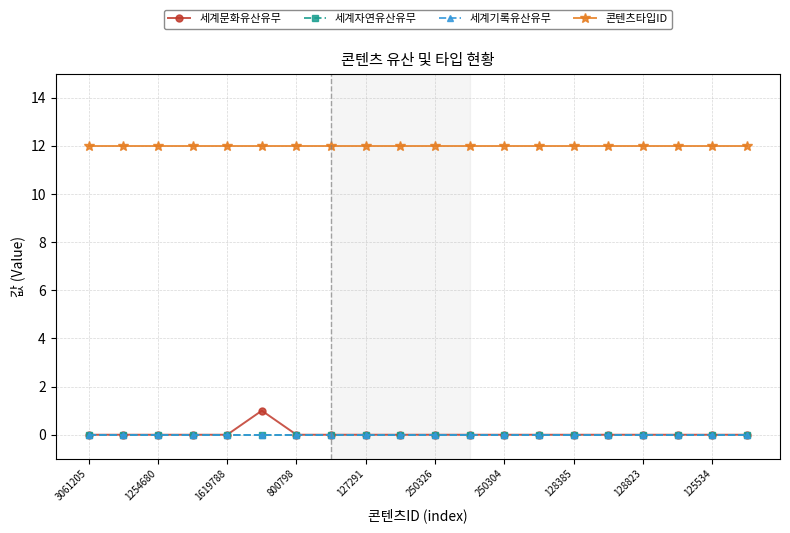

Does the chart have visible grid lines?

Yes